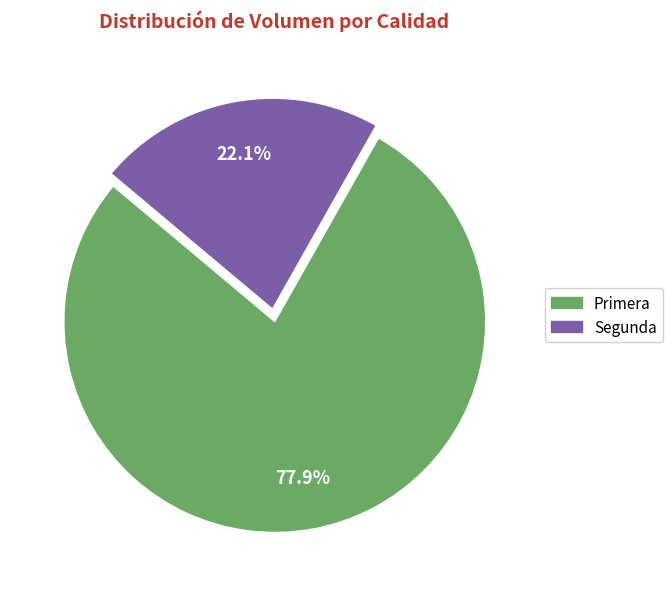

Combined, do Segunda and Primera account for over 50%?

Yes